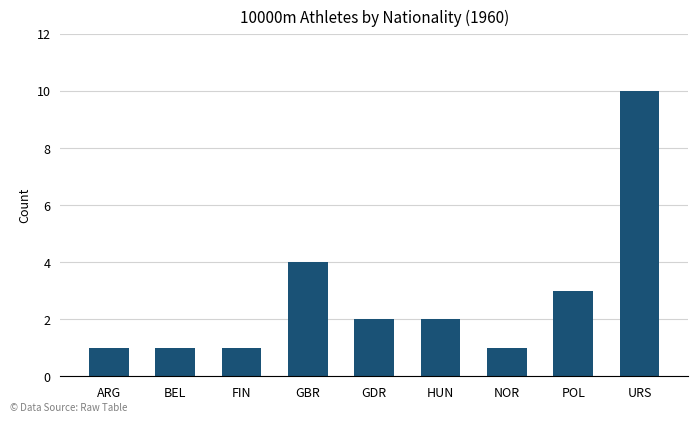

What is the sum of all values?

25